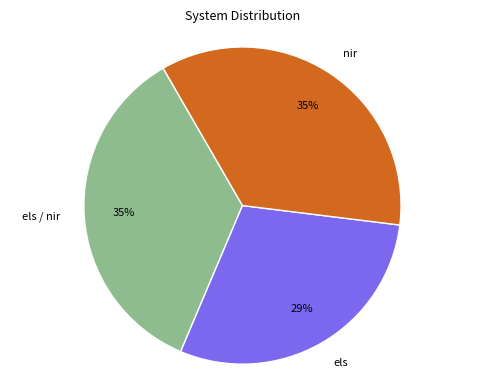

How many slices are in this pie chart?

3